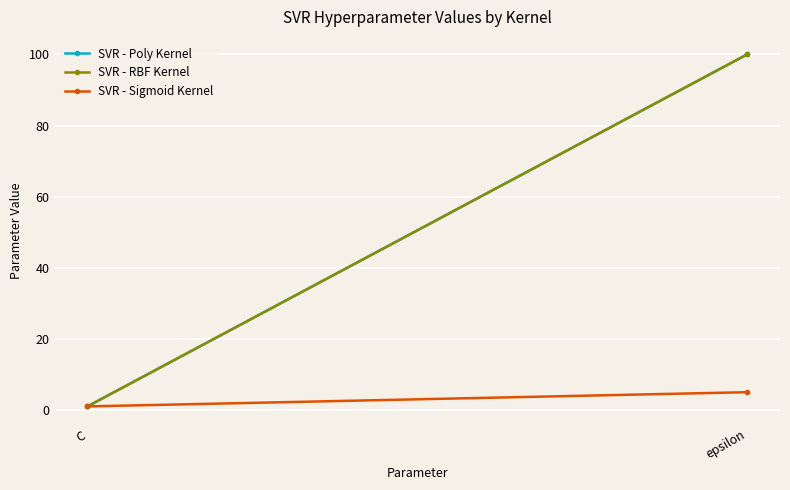

What is the sum of all SVR - Sigmoid Kernel values?

6